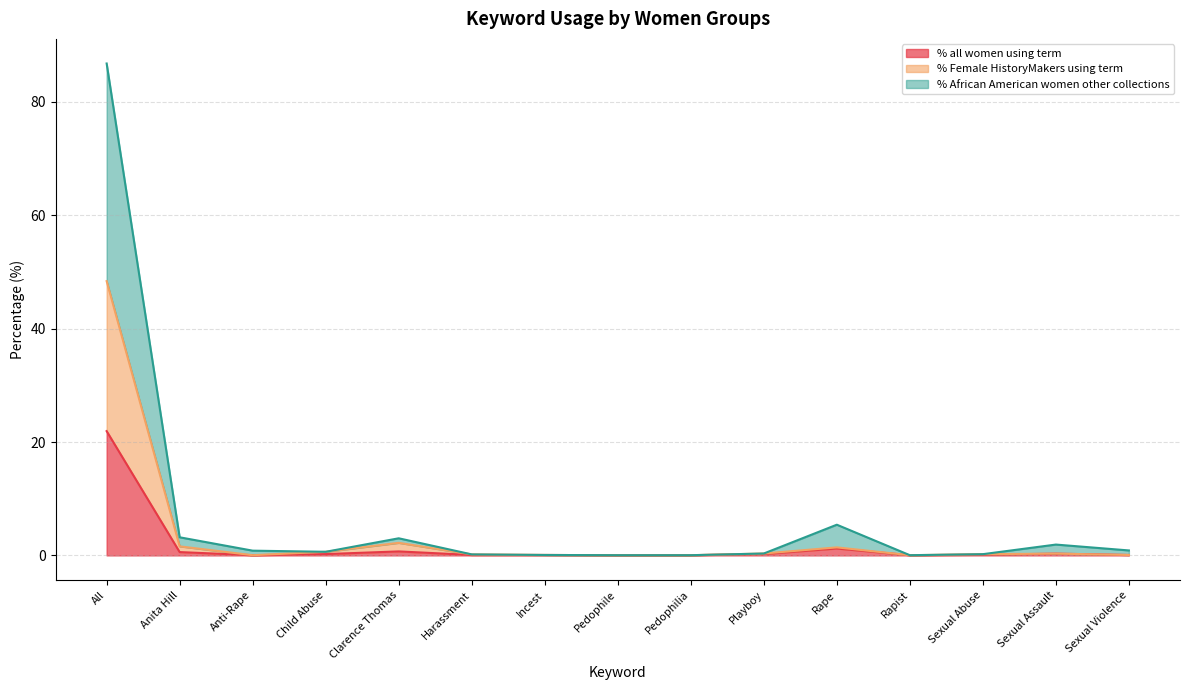

Reading right to left, what are all the values shown in this chart?

% all women using term: 0.1	0.3	0.1	0.0	1.2	0.2	0.0	0.0	0.1	0.1	0.7	0.2	0.0	0.6	21.9
% Female HistoryMakers using term: 0.1	0.3	0.2	0.0	1.4	0.3	0.0	0.0	0.1	0.2	2.2	0.6	0.0	1.6	48.4
% African American women other collections: 0.9	1.9	0.2	0.0	5.4	0.3	0.0	0.0	0.1	0.2	3.0	0.6	0.8	3.2	86.8